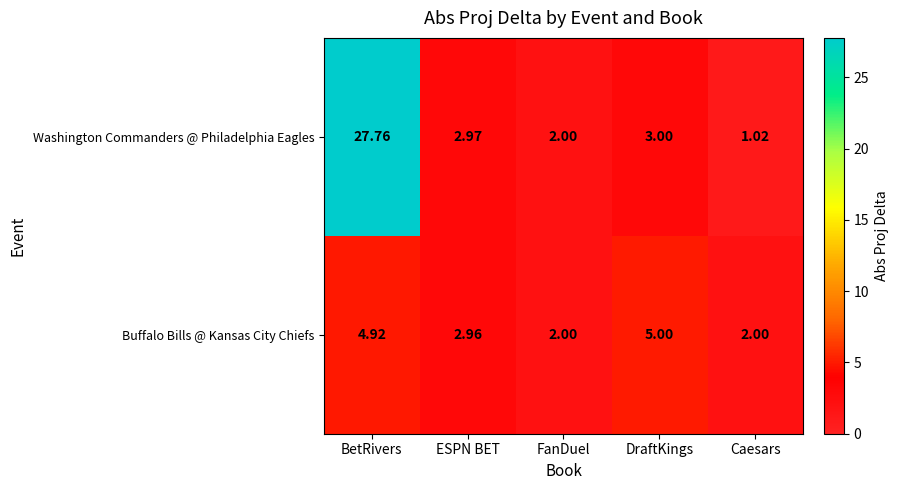

List the series in order of their overall mean, highest first.

Washington Commanders @ Philadelphia Eagles, Buffalo Bills @ Kansas City Chiefs